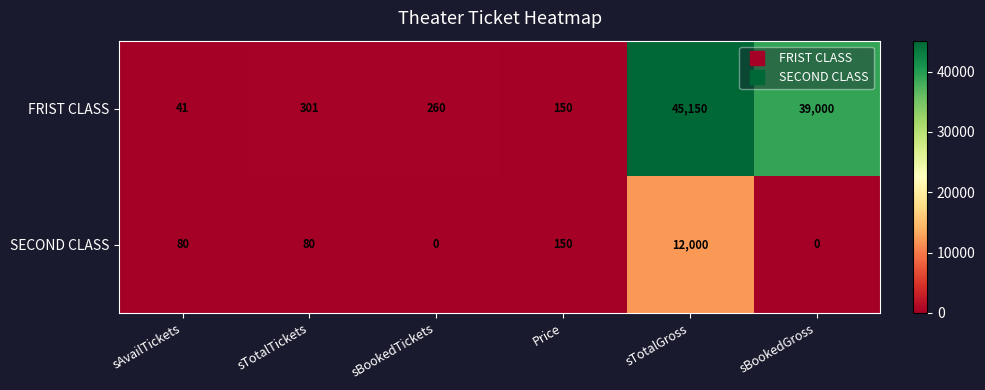

What is the difference between the FRIST CLASS values at sTotalTickets and sBookedTickets?

41